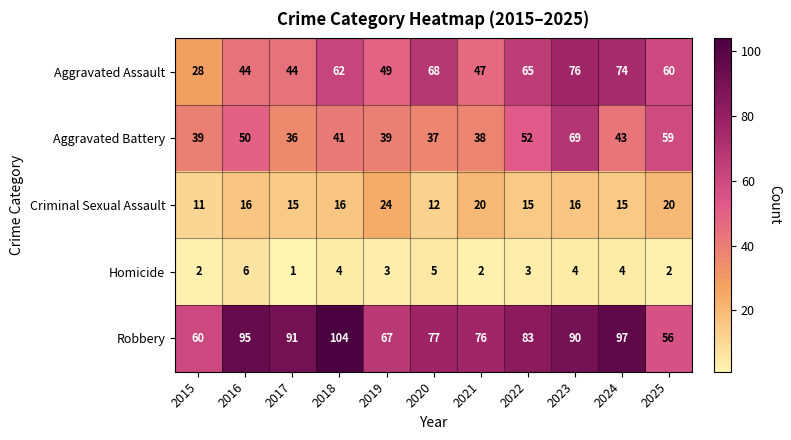

Which category has the lowest value in the Criminal Sexual Assault series?

2015